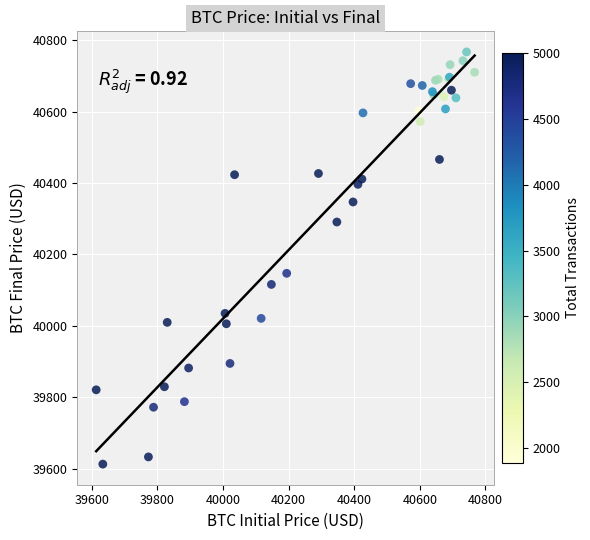

What Y value in the scatter plot is closest to 40190?

40147.3